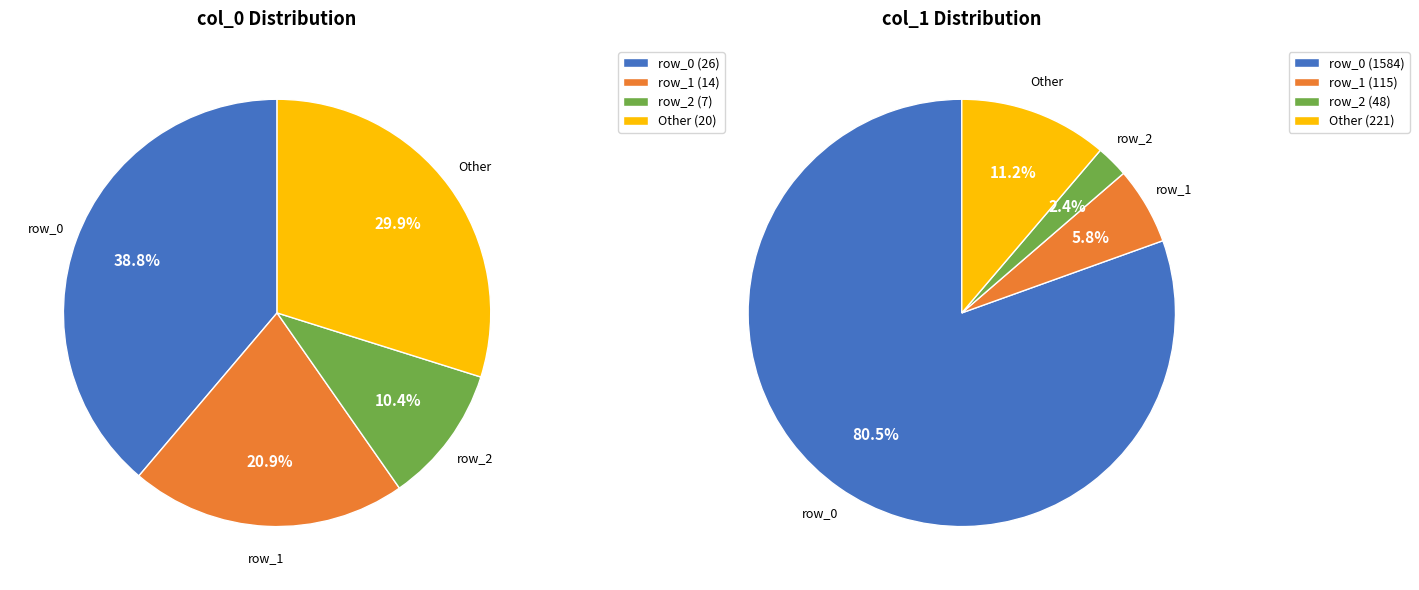

True or false: row_8 accounts for 1% of the total.

False